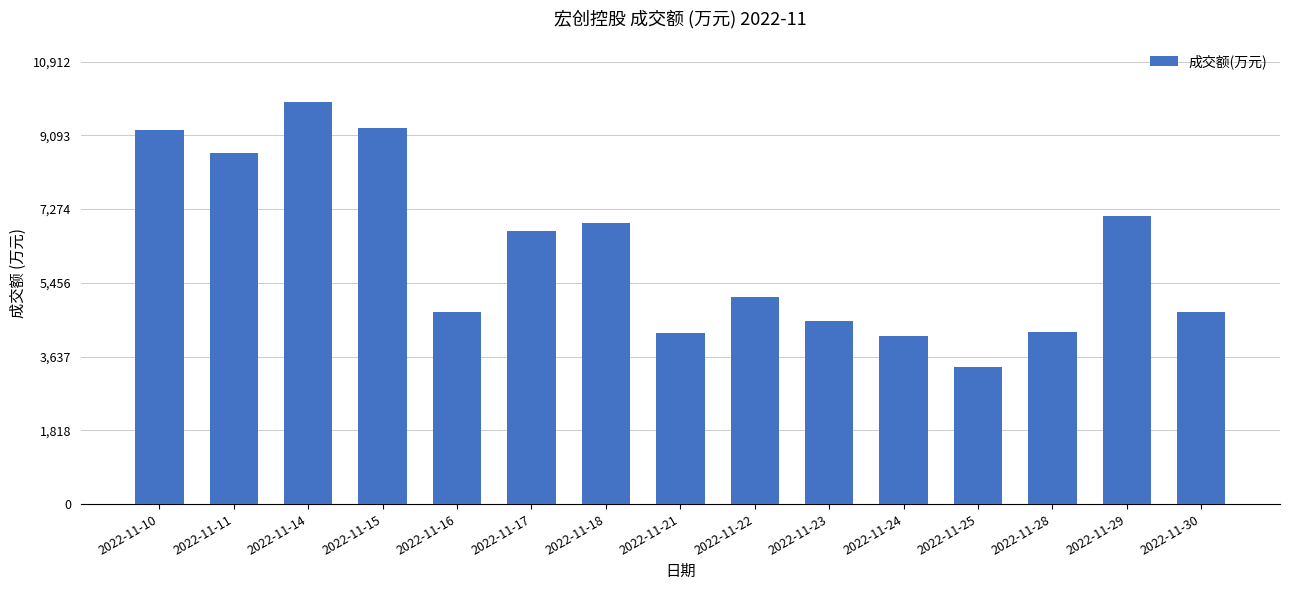

What is the minimum value shown in the chart?

3375